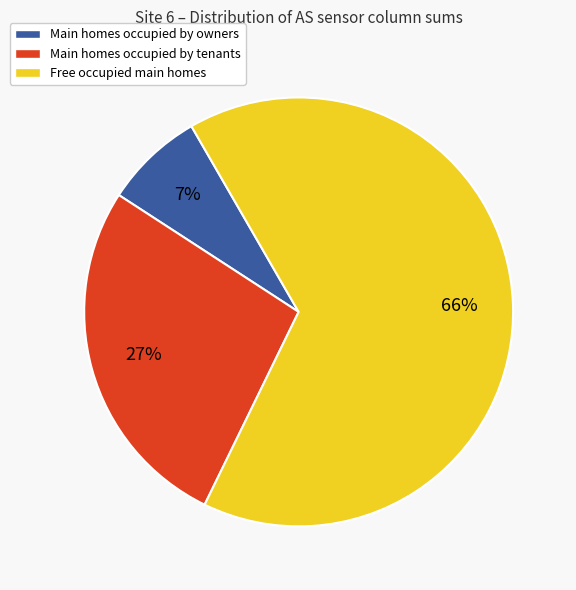

To the nearest percent, what is the average slice percentage?

33%